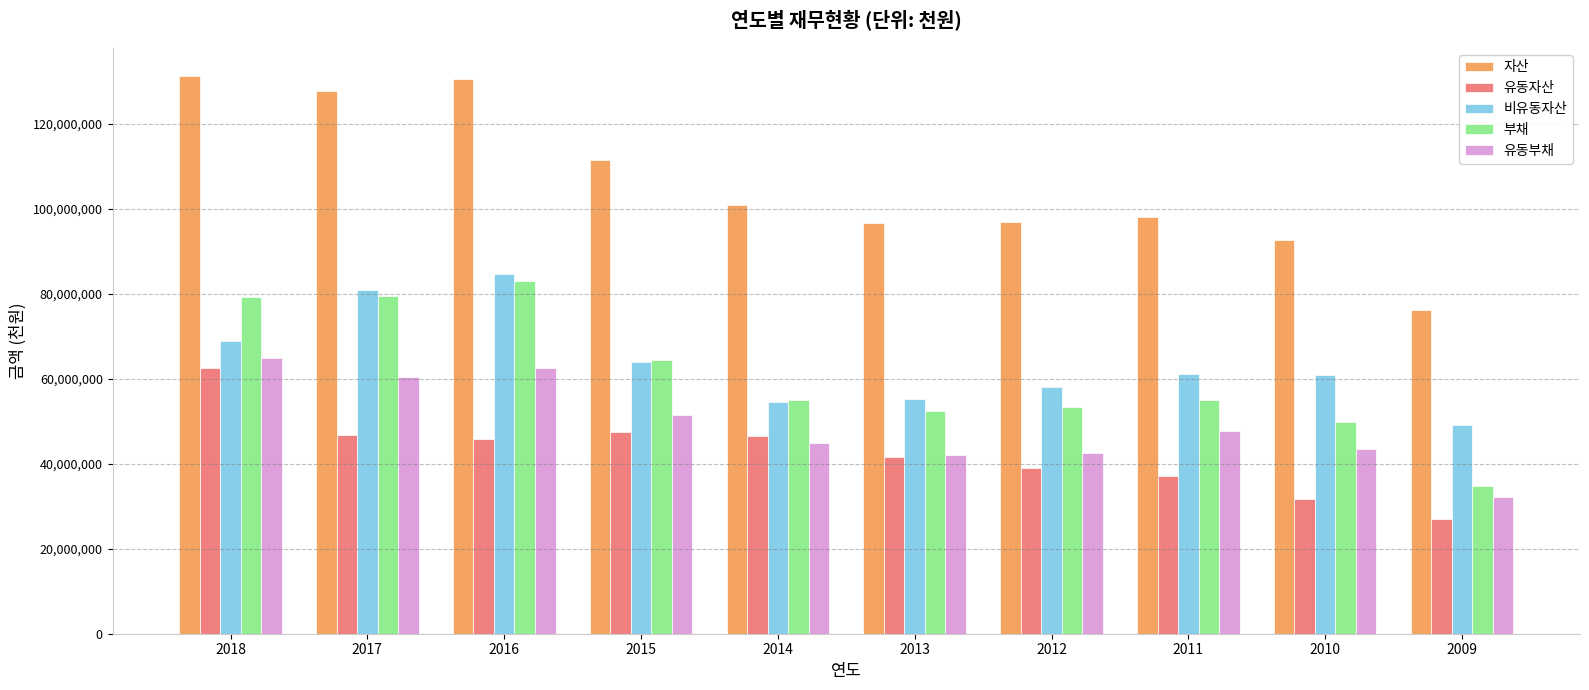

What is the difference between the second highest and minimum values in the 유동자산 series?

20509512